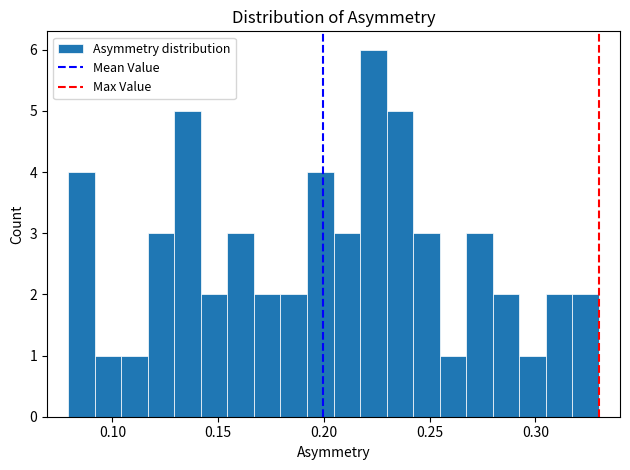

Read against the x-axis, roughly where is the centre of the tallest bar?

0.225